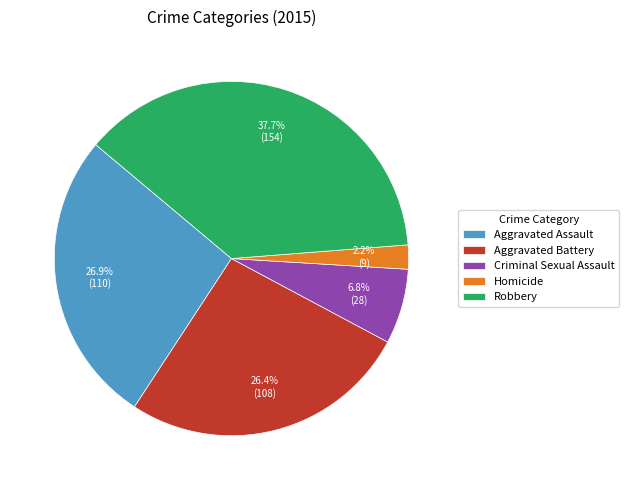

What portion of the pie excludes Aggravated Battery?

73.6%